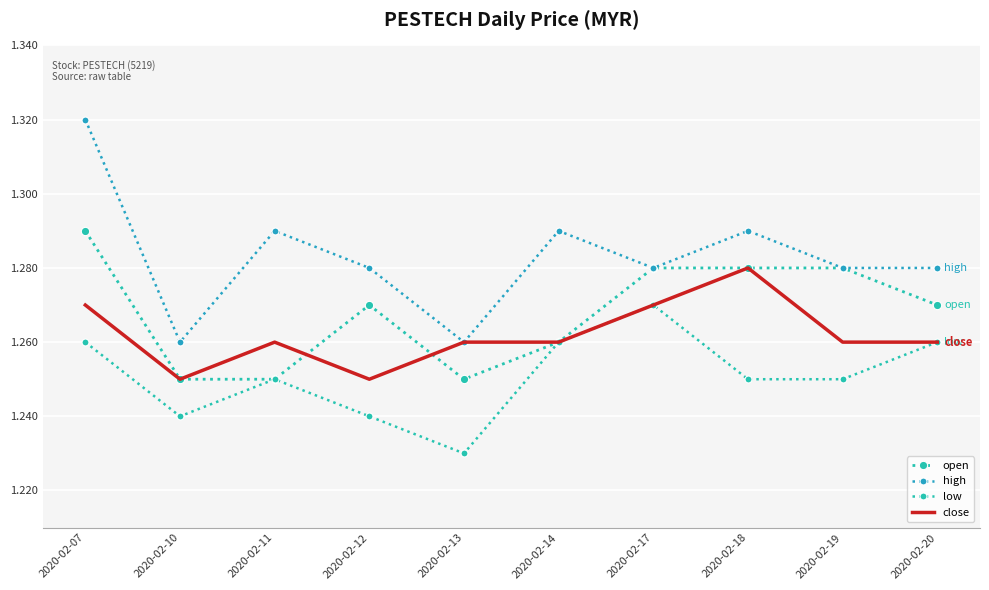

Reading left to right, list all the values displayed in this chart.

open: 1.3	1.2	1.2	1.3	1.2	1.3	1.3	1.3	1.3	1.3
high: 1.3	1.3	1.3	1.3	1.3	1.3	1.3	1.3	1.3	1.3
low: 1.3	1.2	1.2	1.2	1.2	1.3	1.3	1.2	1.2	1.3
close: 1.3	1.2	1.3	1.2	1.3	1.3	1.3	1.3	1.3	1.3